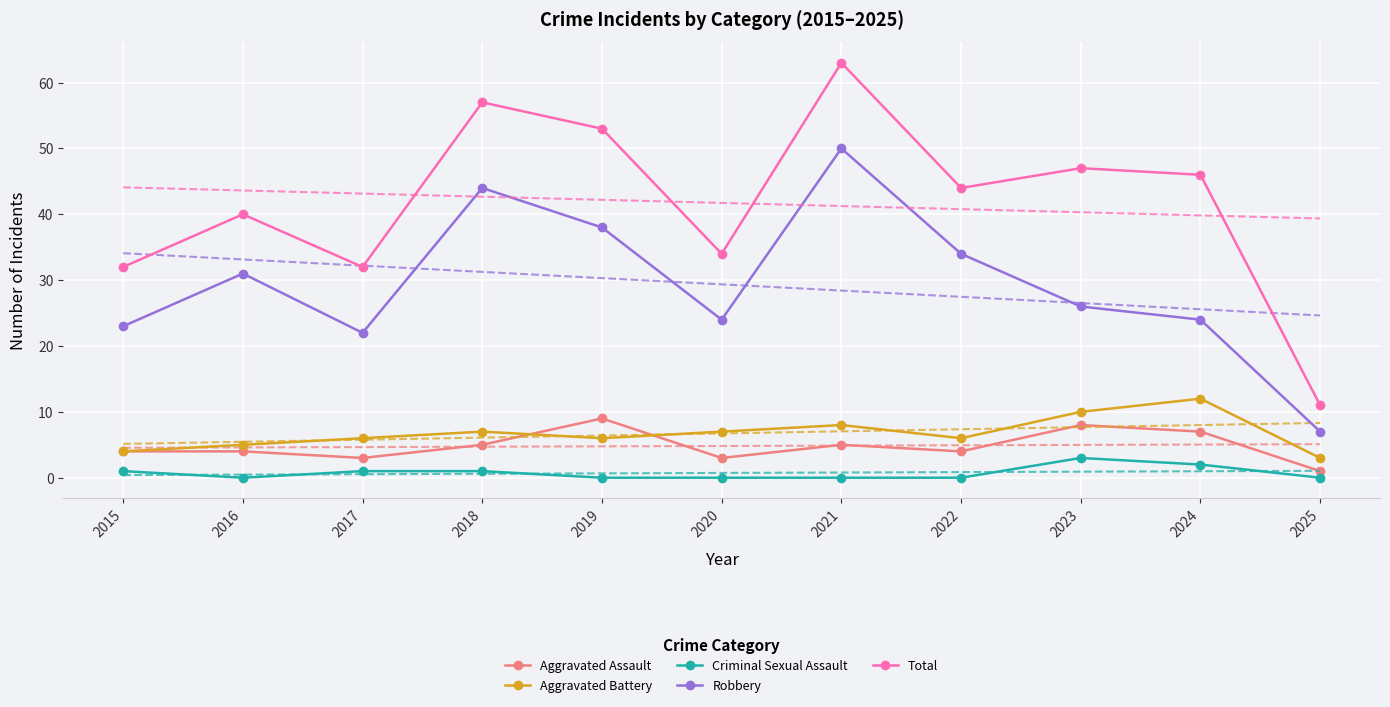

Rank the series at 2024 from highest to lowest value.

Total, Robbery, Aggravated Battery, Aggravated Assault, Criminal Sexual Assault